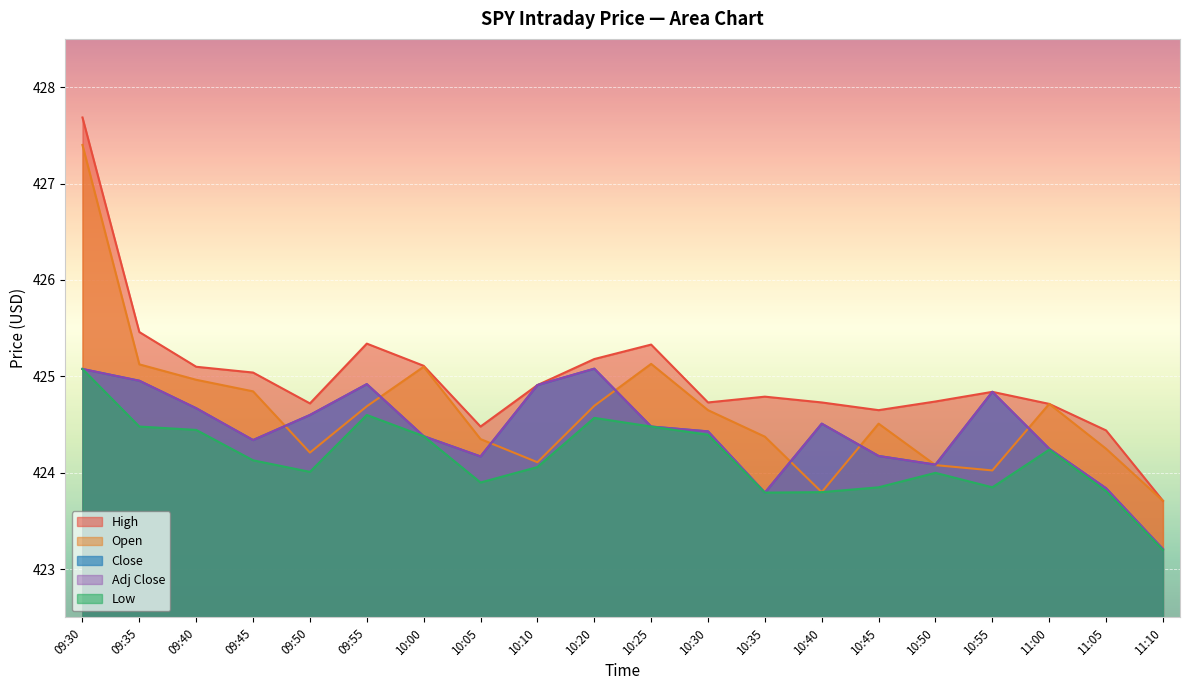

Reading right to left, transcribe all the data shown in this chart.

High: 11:10=423.7	11:05=424.4	11:00=424.7	10:55=424.8	10:50=424.7	10:45=424.6	10:40=424.7	10:35=424.8	10:30=424.7	10:25=425.3	10:20=425.2	10:10=424.9	10:05=424.5	10:00=425.1	09:55=425.3	09:50=424.7	09:45=425.0	09:40=425.1	09:35=425.5	09:30=427.7
Open: 11:10=423.7	11:05=424.2	11:00=424.7	10:55=424.0	10:50=424.1	10:45=424.5	10:40=423.8	10:35=424.4	10:30=424.6	10:25=425.1	10:20=424.7	10:10=424.1	10:05=424.4	10:00=425.1	09:55=424.7	09:50=424.2	09:45=424.8	09:40=425.0	09:35=425.1	09:30=427.4
Close: 11:10=423.2	11:05=423.8	11:00=424.2	10:55=424.8	10:50=424.1	10:45=424.2	10:40=424.5	10:35=423.8	10:30=424.4	10:25=424.5	10:20=425.1	10:10=424.9	10:05=424.2	10:00=424.4	09:55=424.9	09:50=424.6	09:45=424.3	09:40=424.7	09:35=425.0	09:30=425.1
Adj Close: 11:10=423.2	11:05=423.8	11:00=424.2	10:55=424.8	10:50=424.1	10:45=424.2	10:40=424.5	10:35=423.8	10:30=424.4	10:25=424.5	10:20=425.1	10:10=424.9	10:05=424.2	10:00=424.4	09:55=424.9	09:50=424.6	09:45=424.3	09:40=424.7	09:35=425.0	09:30=425.1
Low: 11:10=423.2	11:05=423.8	11:00=424.2	10:55=423.9	10:50=424.0	10:45=423.9	10:40=423.8	10:35=423.8	10:30=424.4	10:25=424.5	10:20=424.6	10:10=424.1	10:05=423.9	10:00=424.4	09:55=424.6	09:50=424.0	09:45=424.1	09:40=424.4	09:35=424.5	09:30=425.1